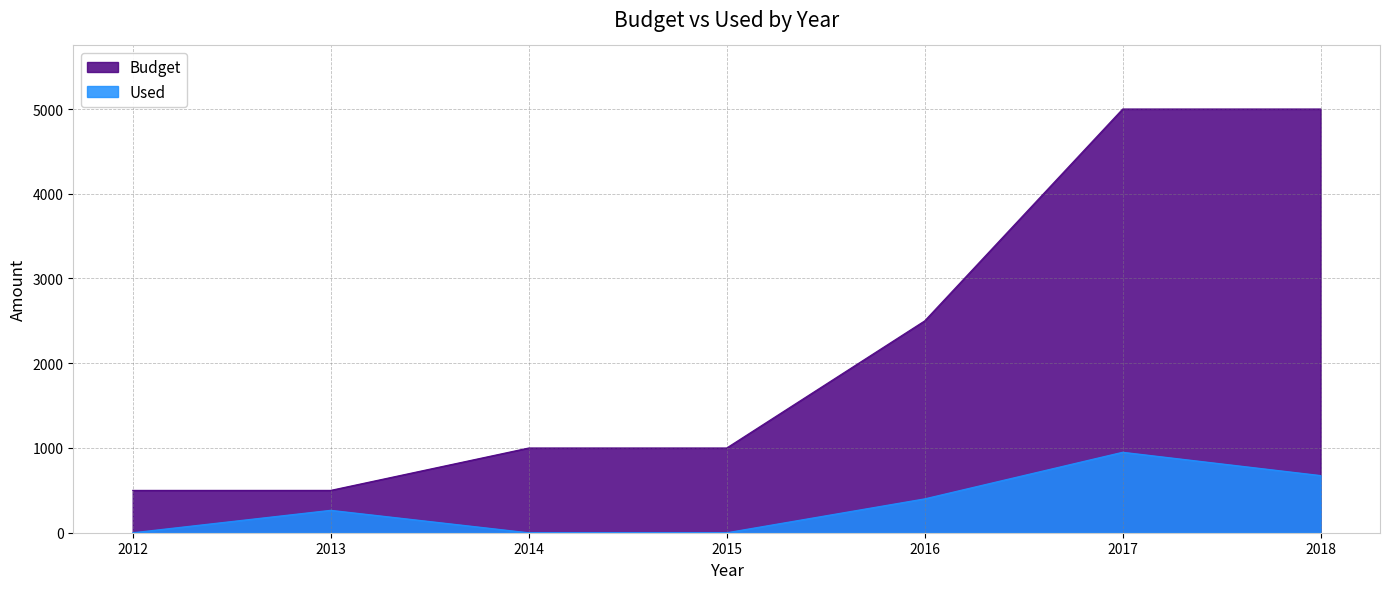

Which category has the highest value across all series?

2017